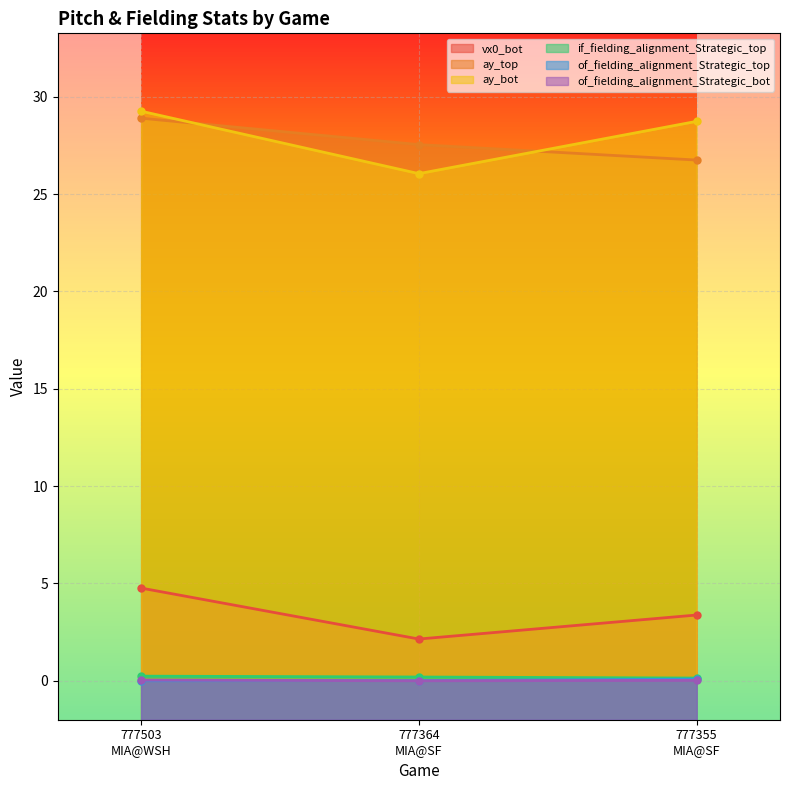

How many data points does each series have?

3